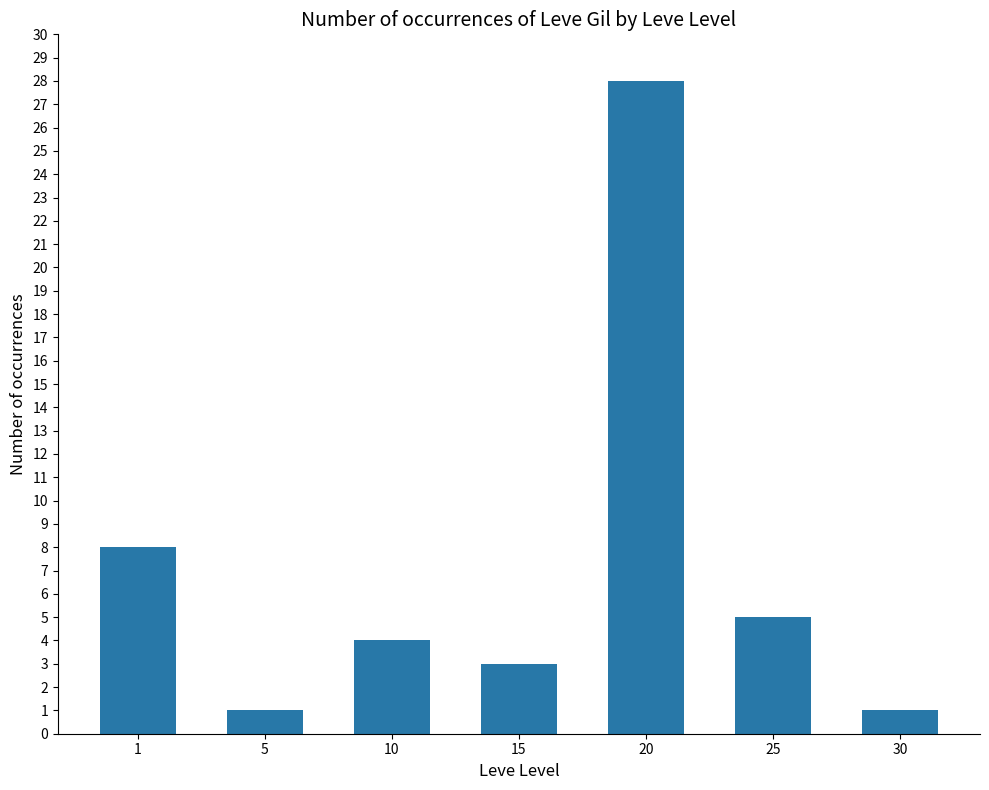

Is it true that the value at 25 is 5?

True